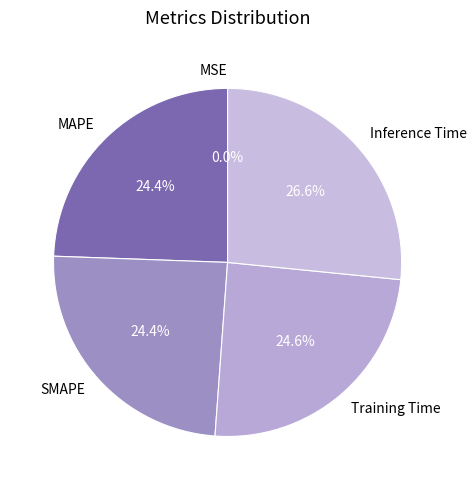

What percentage is NOT represented by Training Time?

75.4%